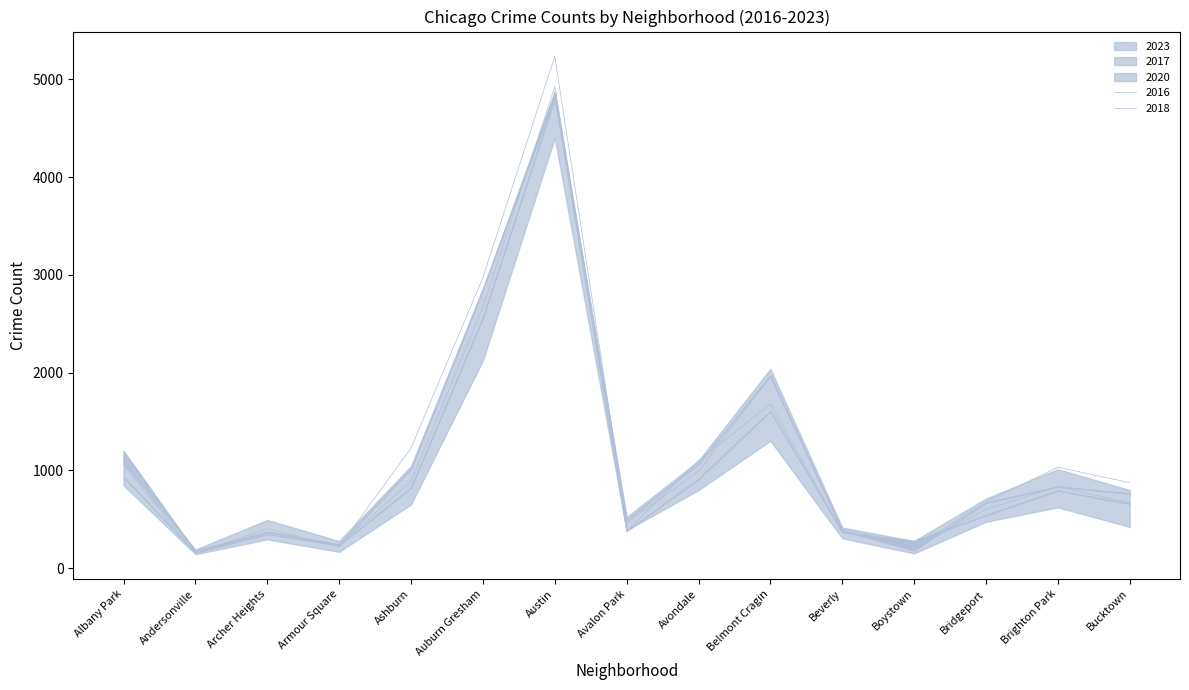

How many lines are shown in the chart?

6